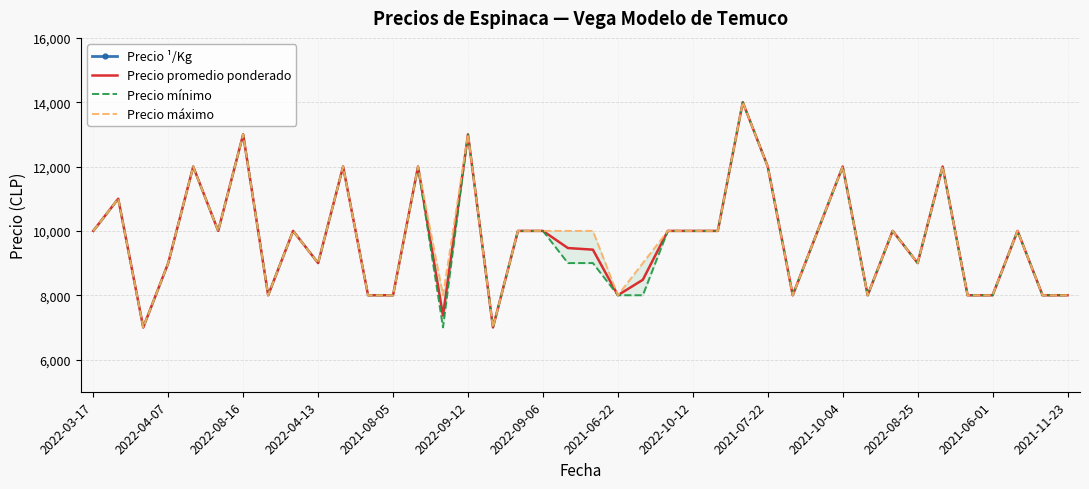

How many interior local peaks does the Precio promedio ponderado series have?

12